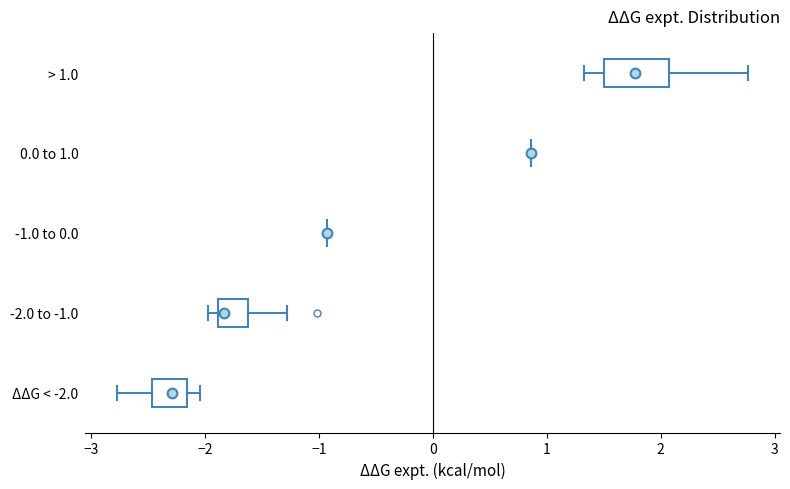

Comparing the boxes themselves (not the whiskers), which one is the widest?

> 1.0